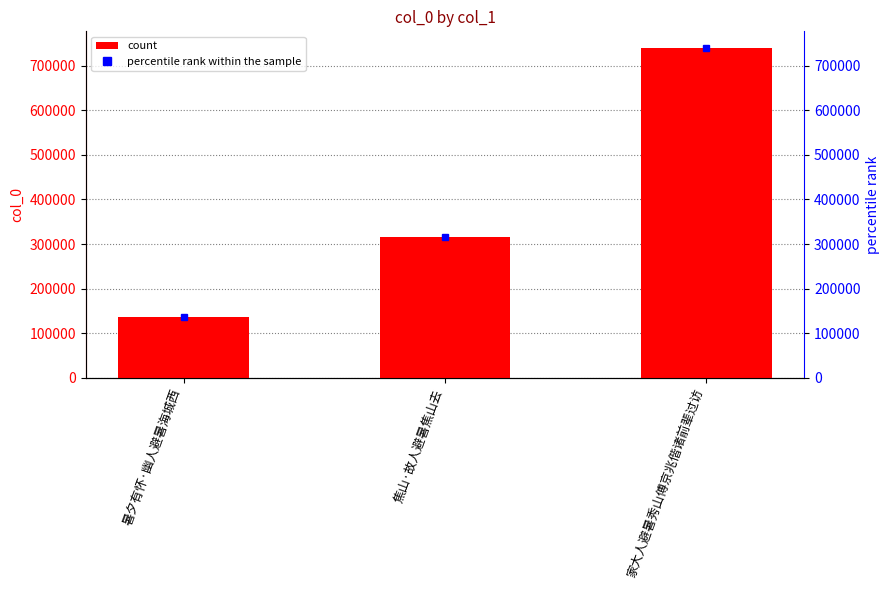

What is the difference between the maximum and minimum values?

602894